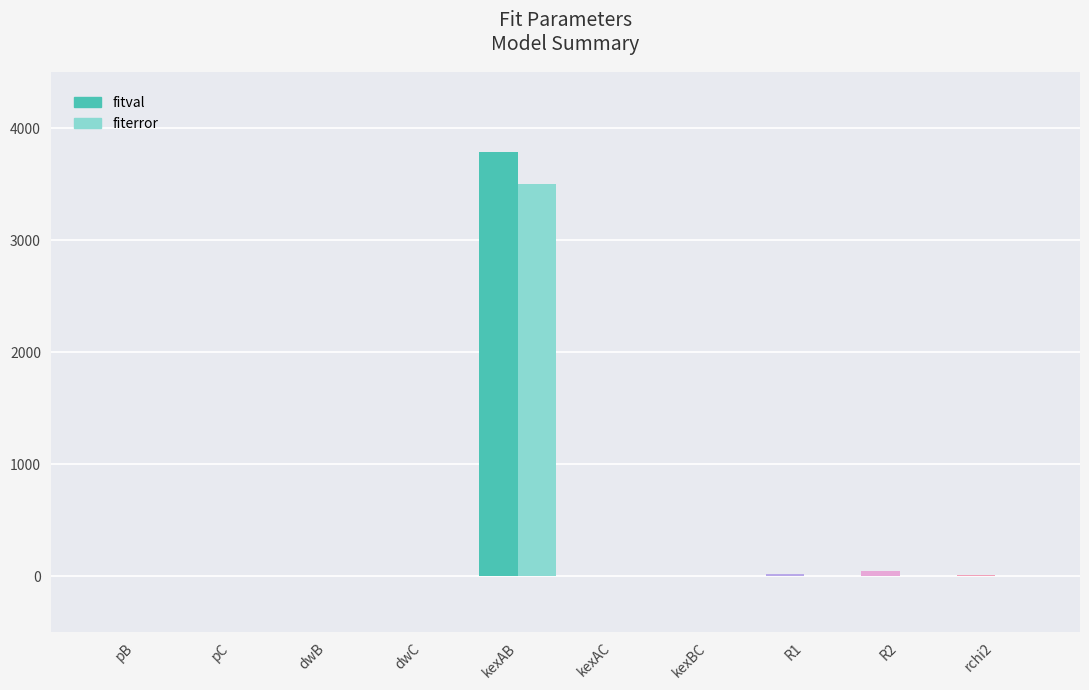

Is the value of fitval at kexAB greater than the value of fiterror at R2?

Yes